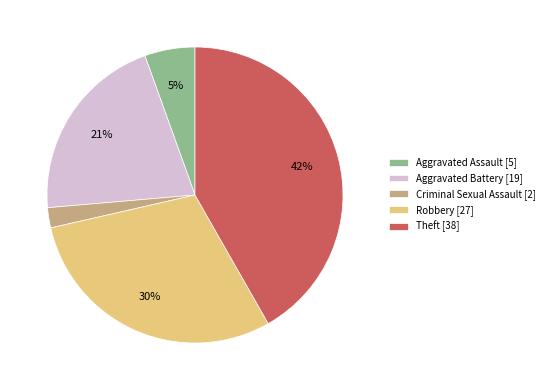

To the nearest percent, what is the average slice percentage?

20%